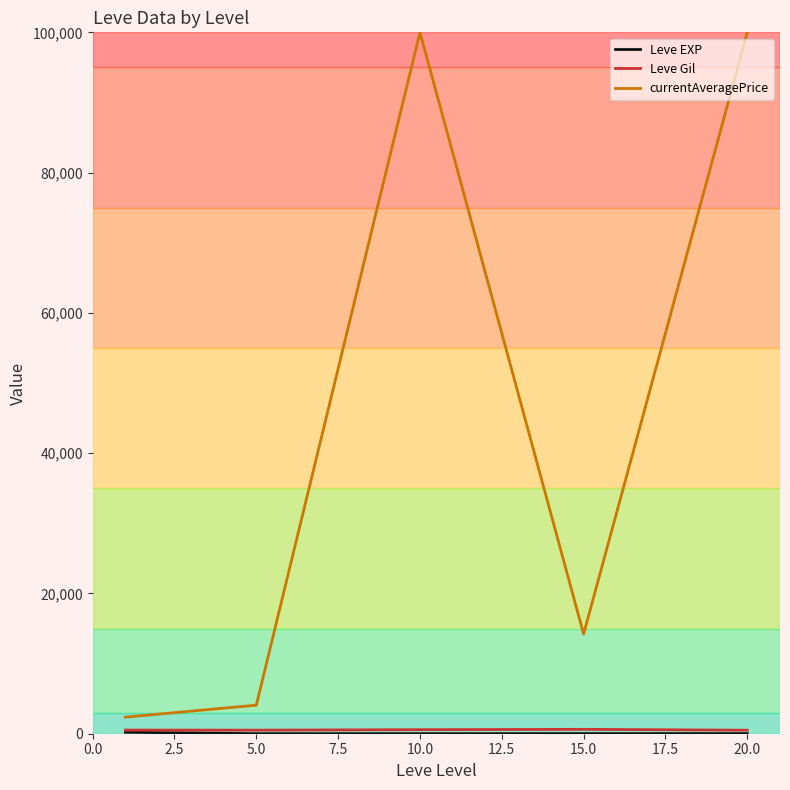

Which series has the widest spread of values?

currentAveragePrice